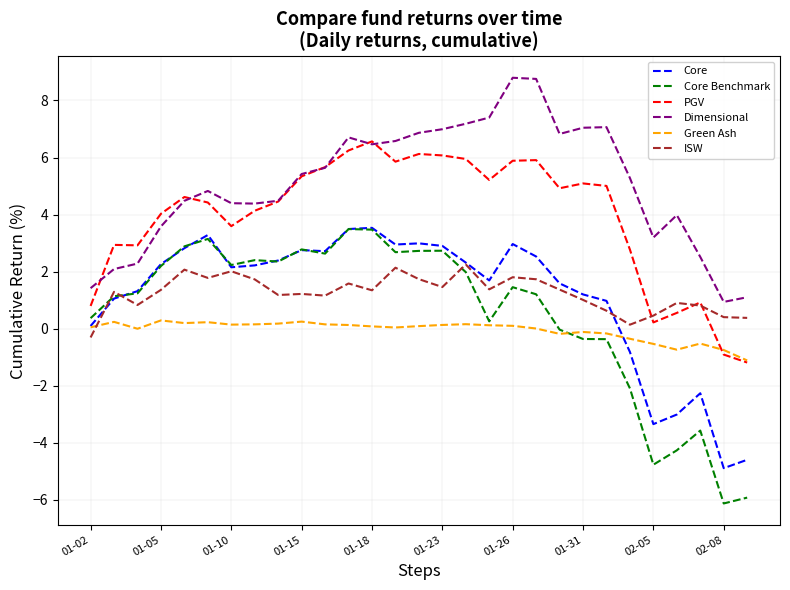

Which series has the largest total across all categories?

Dimensional